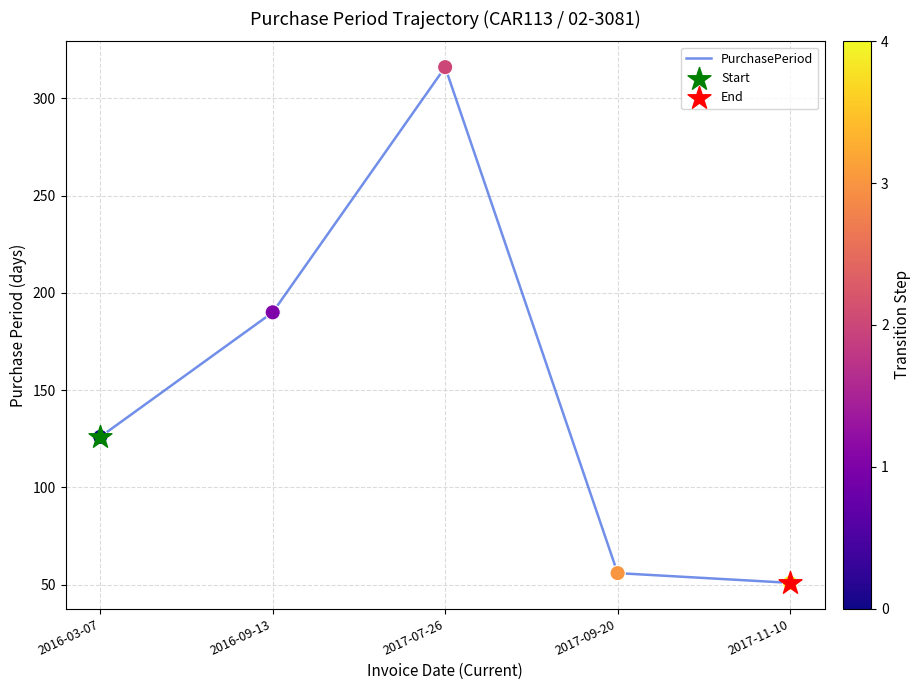

Approximately how many times larger is the value at 2017-07-26 compared to 2016-03-07?

2.5